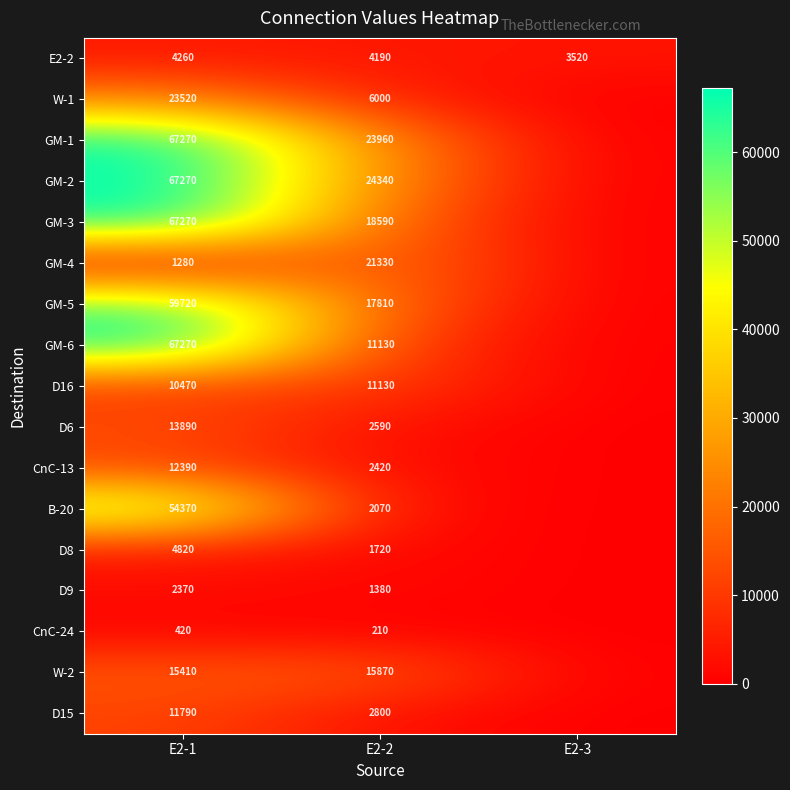

Which has a higher value, E2-1 or E2-2?

E2-1